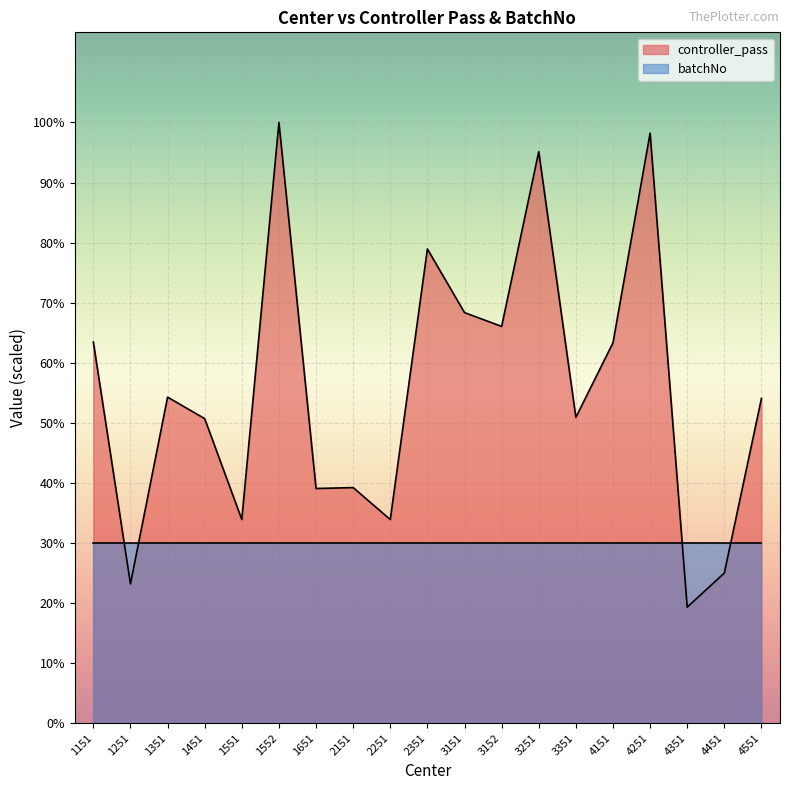

How many points are higher than both their immediate neighbors (excluding endpoints)?

6